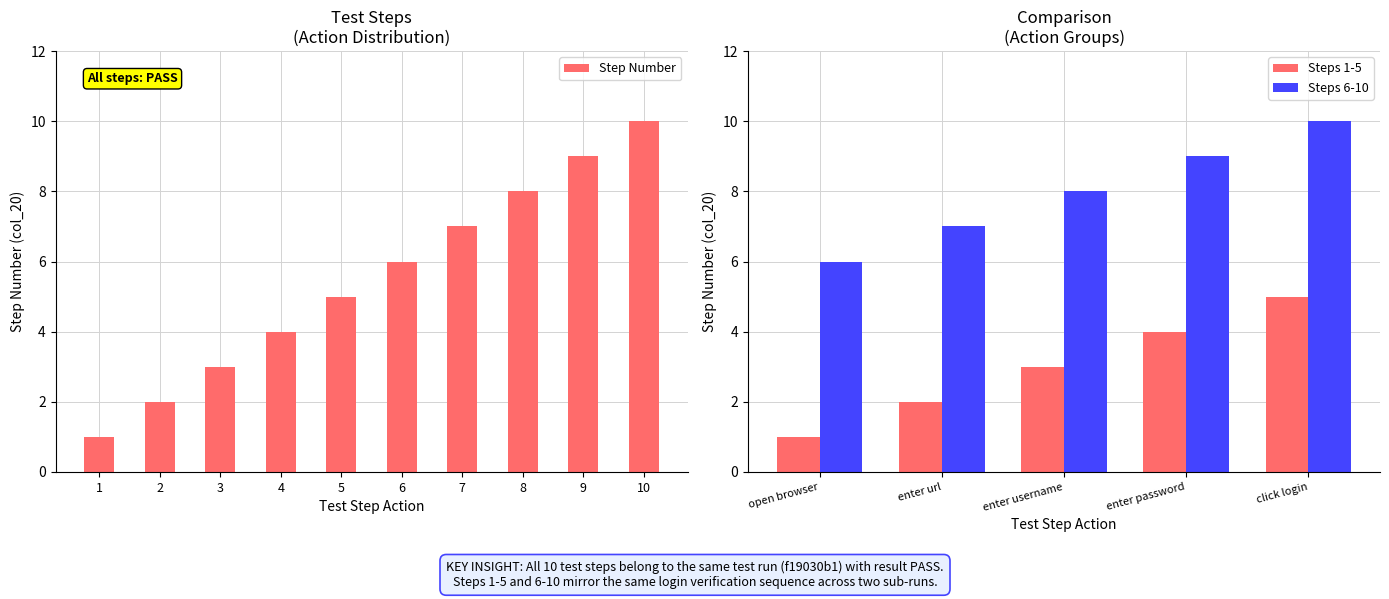

Is it true that Step Number equals 9 at 9?

True